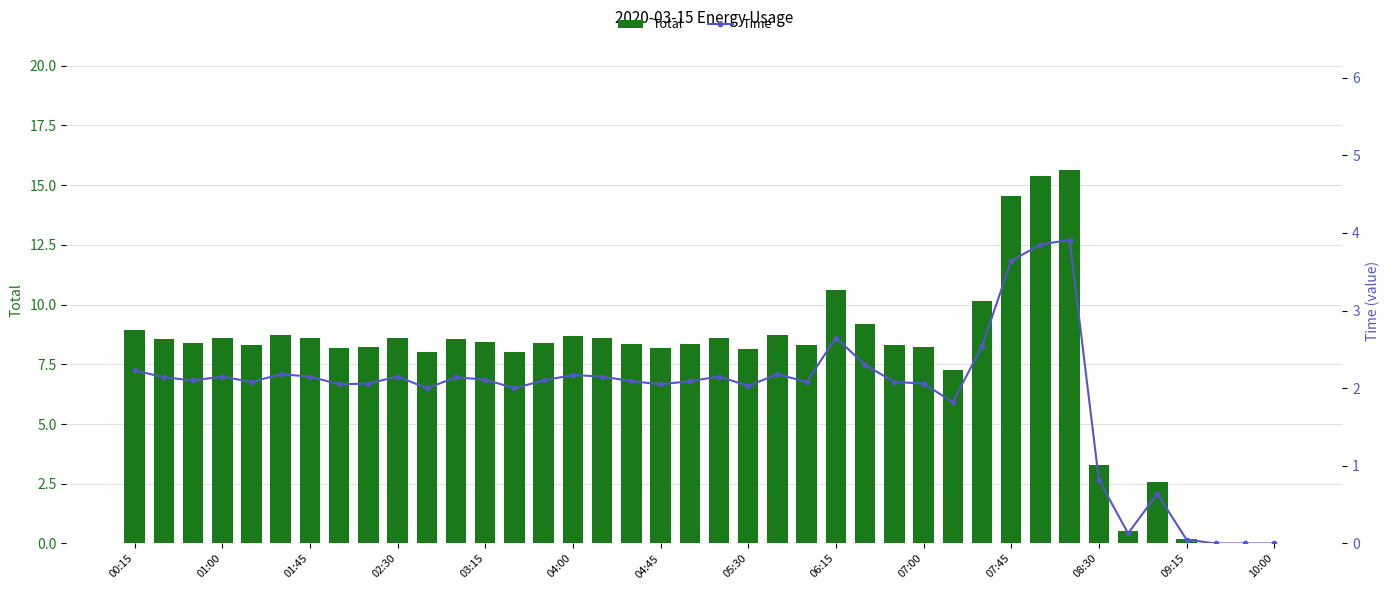

What is the total value across all series at 23?

10.4